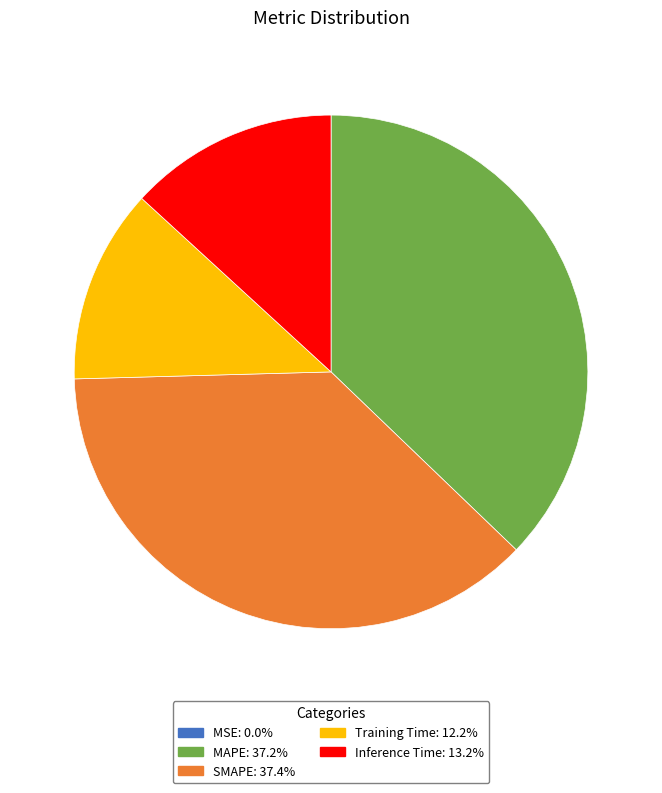

Does any single category account for the majority?

No